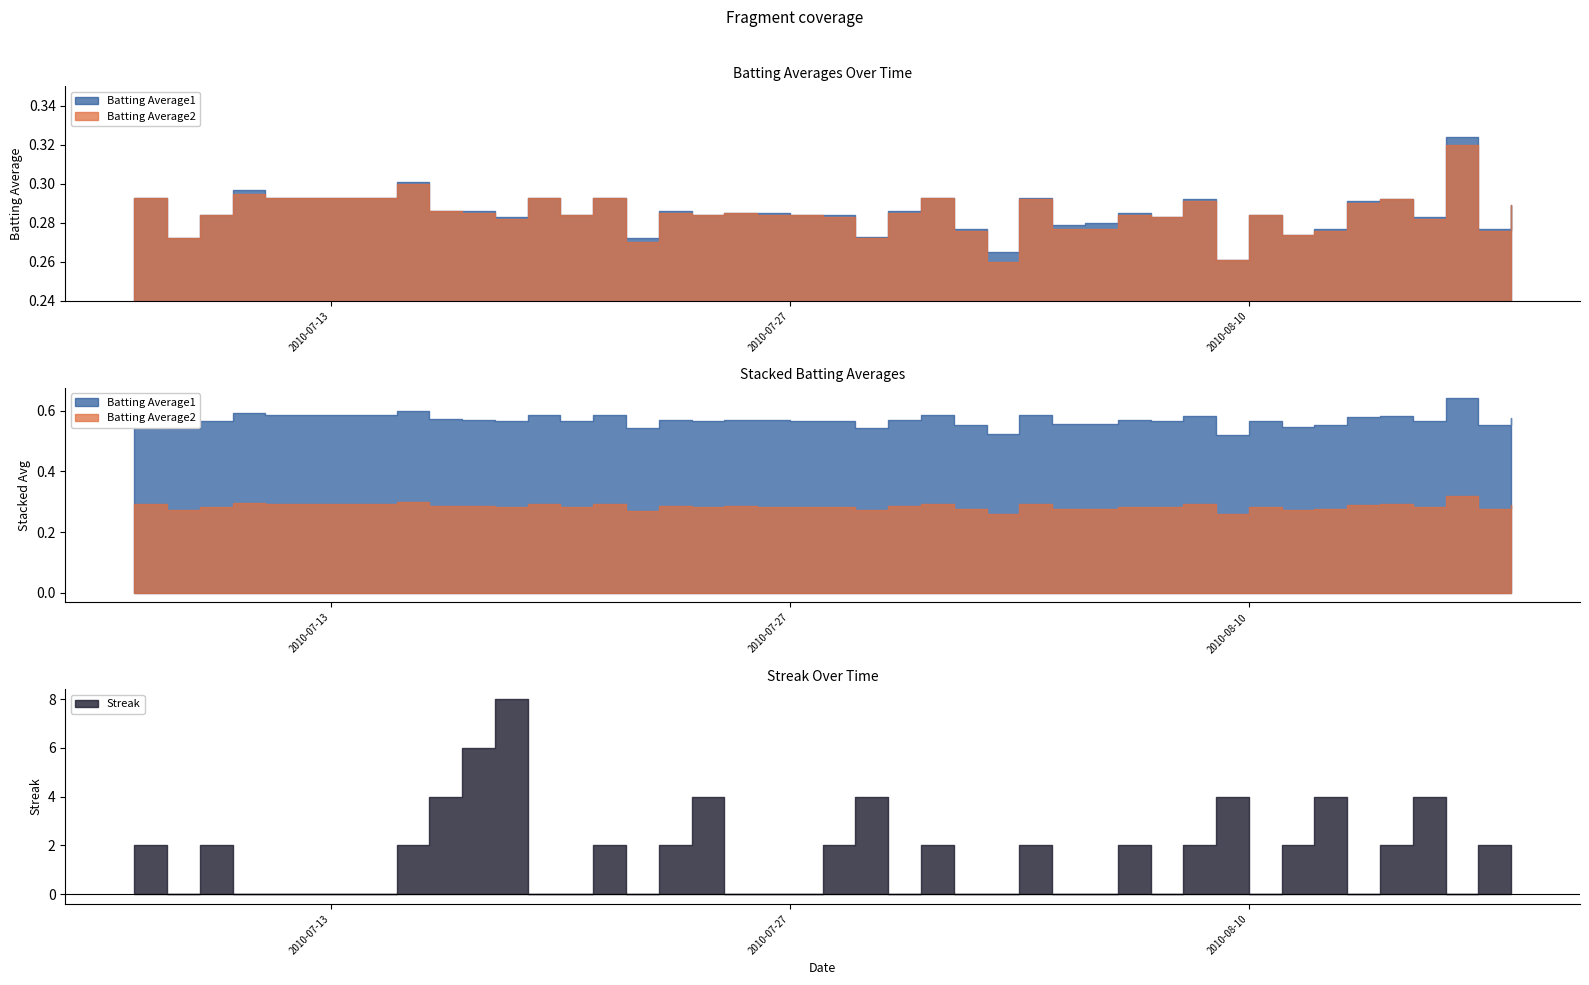

What value does the Batting Average1 series have at 2010-08-01?

0.3